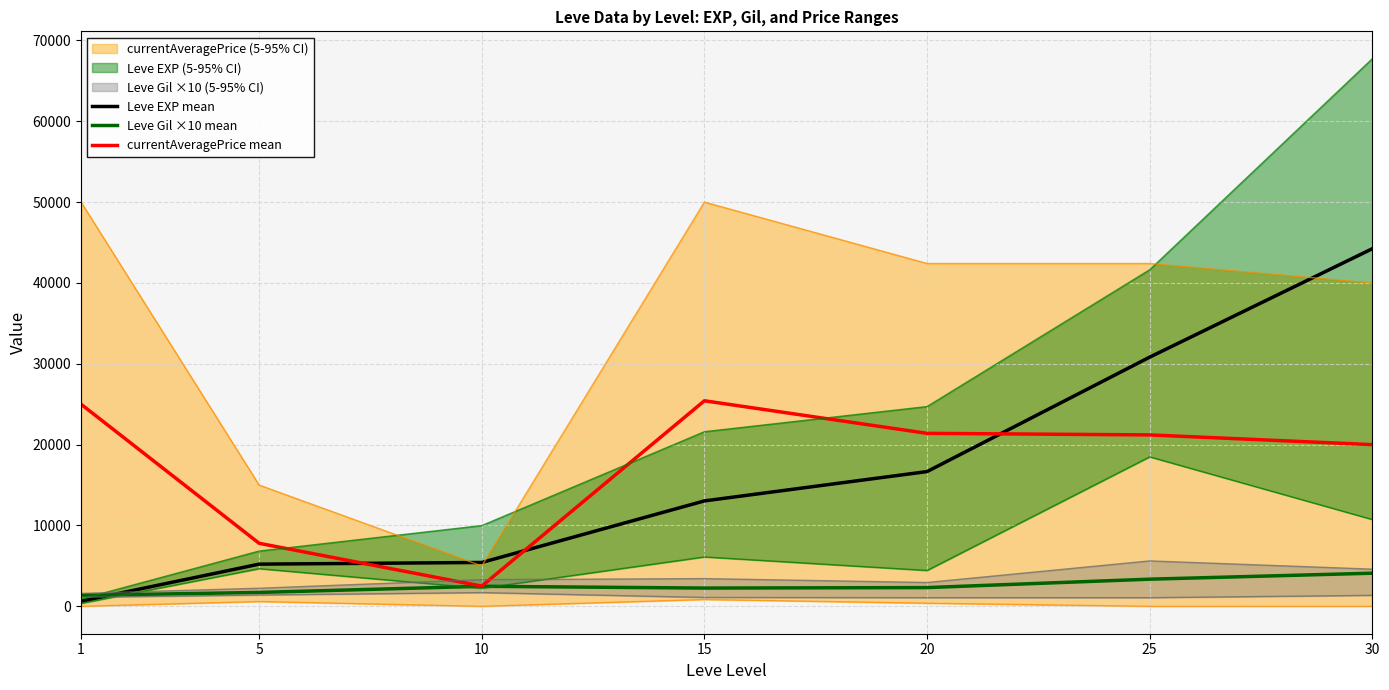

Reading right to left, what are all the values shown in this chart?

Leve EXP mean: 44230.0	30820.0	16667.0	13040.0	5427.0	5220.0	630.0
Leve Gil ×10 mean: 4100.0	3360.0	2320.0	2260.0	2480.0	1720.0	1360.0
currentAveragePrice mean: 20000.0	21202.5	21396.0	25423.5	2500.0	7797.5	25000.0